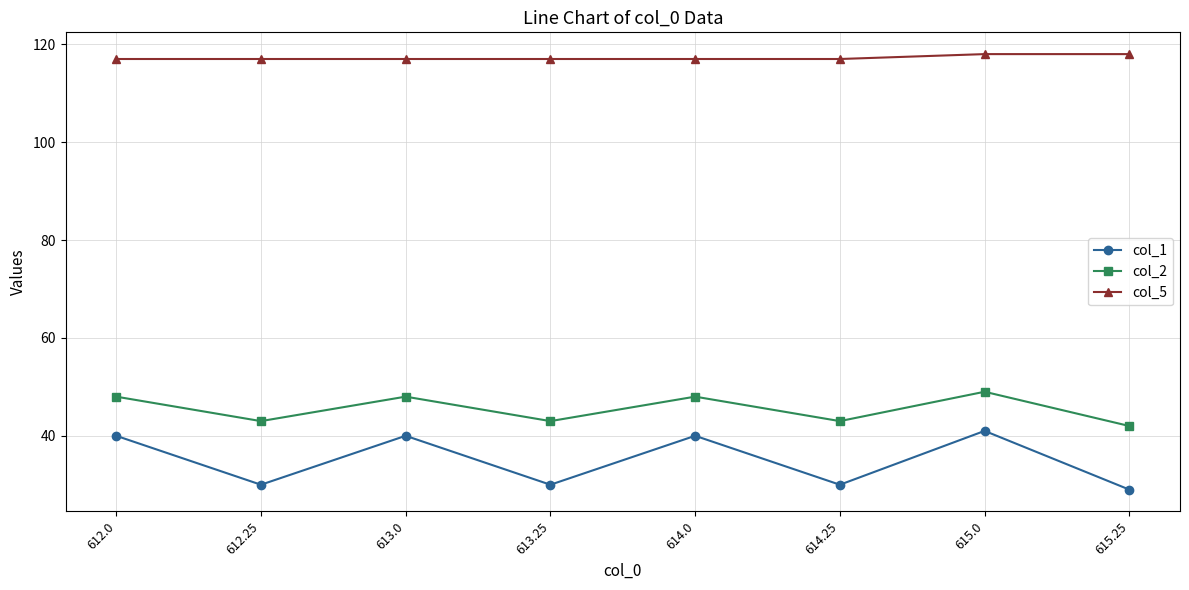

True or false: col_1 and col_5 intersect in this chart.

False